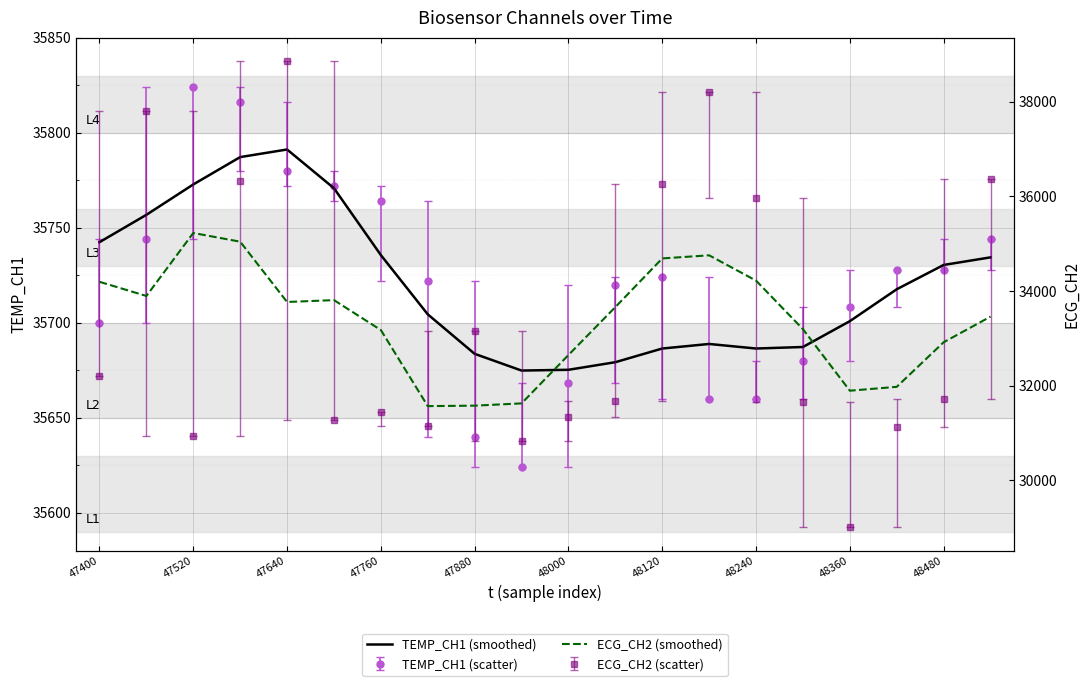

What is the greatest value displayed?

35791.2